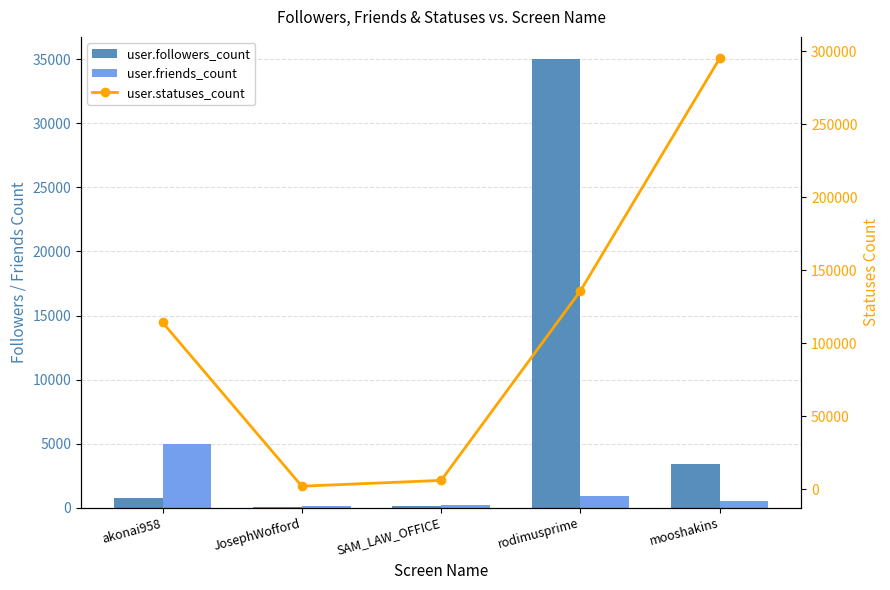

Between akonai958 and JosephWofford, which series saw the biggest shift?

user.statuses_count